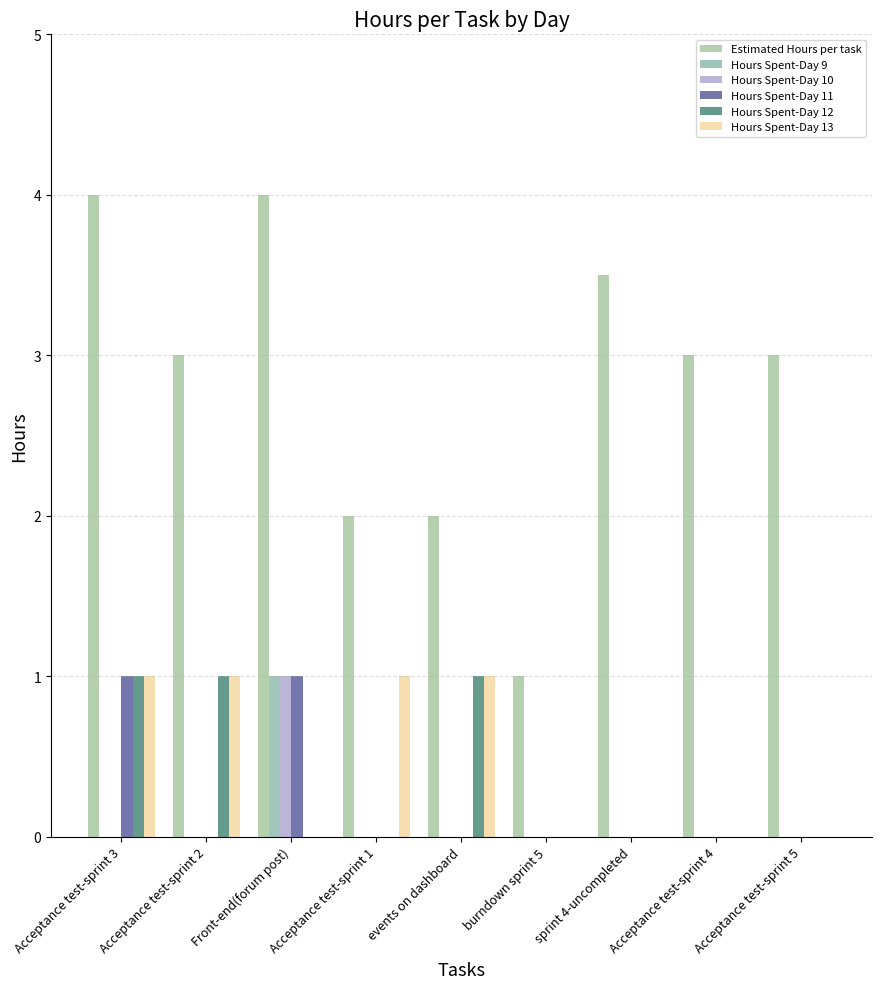

Between Acceptance test-sprint 1 and events on dashboard, which series saw the biggest shift?

Hours Spent-Day 12